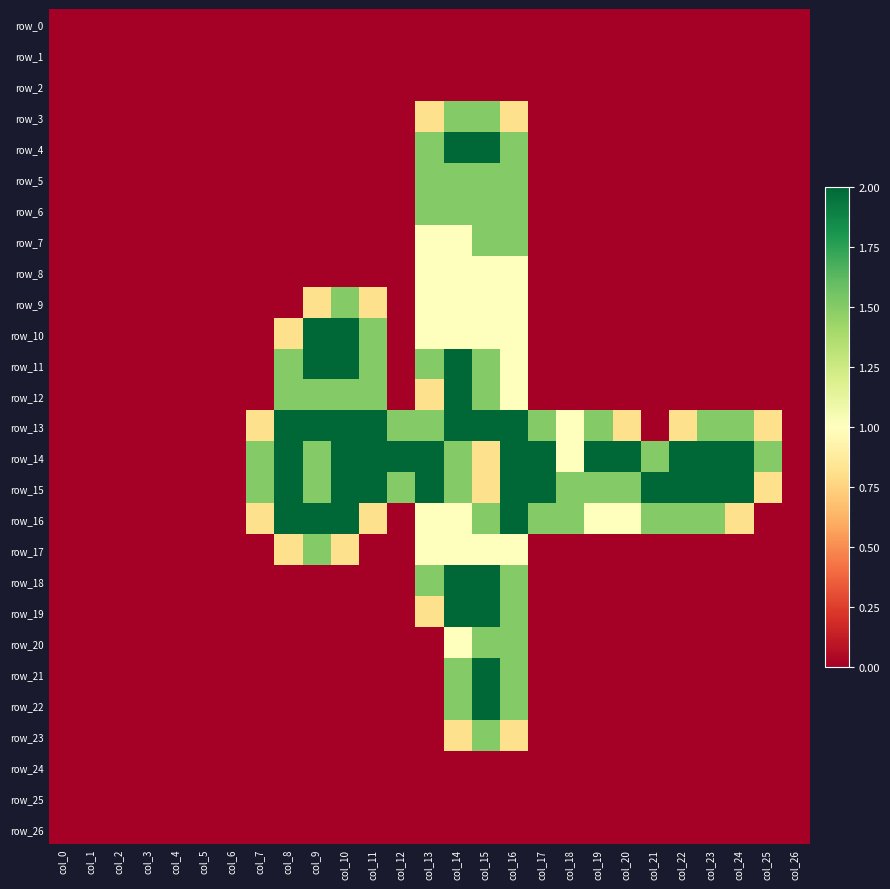

At col_12, list the series in order from largest to smallest.

row_14, row_13, row_15, row_0, row_1, row_2, row_3, row_4, row_5, row_6, row_7, row_8, row_9, row_10, row_11, row_12, row_16, row_17, row_18, row_19, row_20, row_21, row_22, row_23, row_24, row_25, row_26